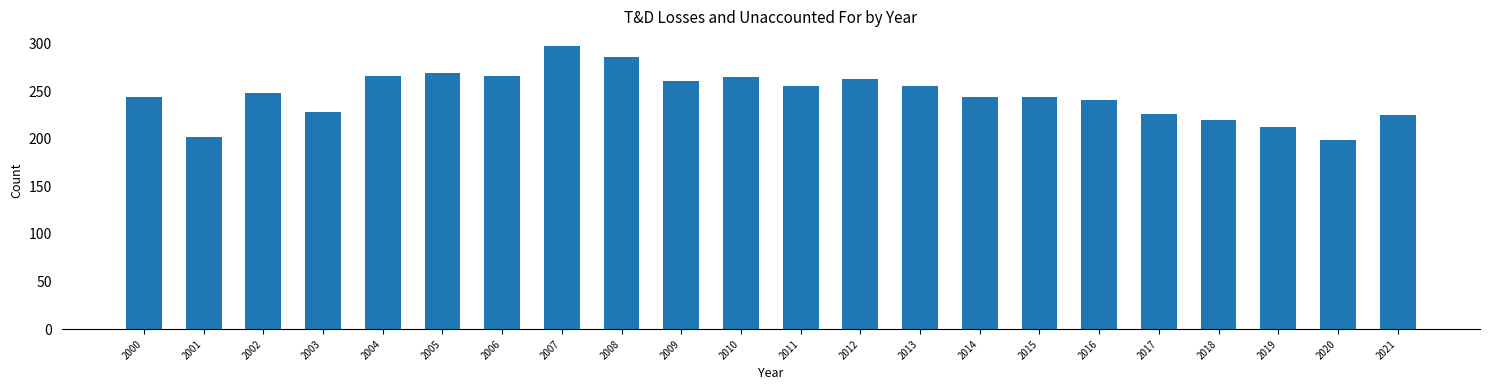

What is the ratio of the value at 2007 to the value at 2001?

1.5